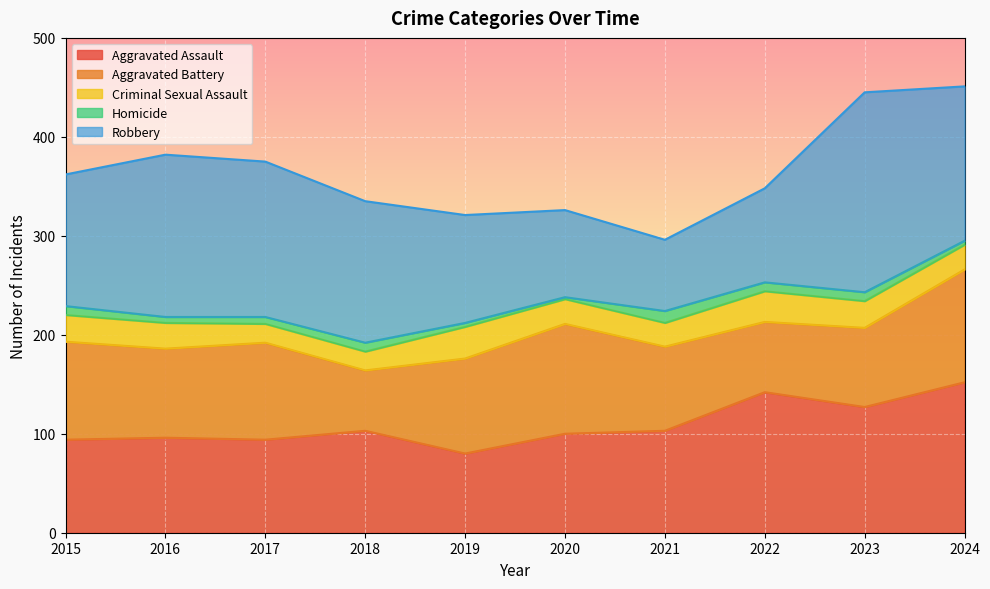

What is the value of the Aggravated Battery point at the 8th from the left?

71